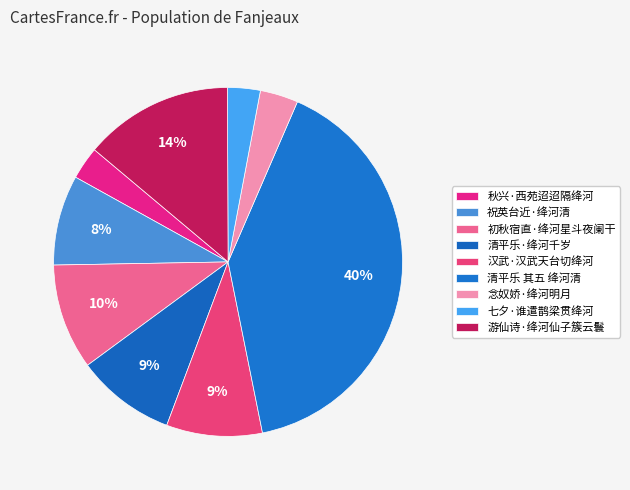

Is it true that 七夕·谁遣鹊梁贯绛河 is 14% of the pie?

False